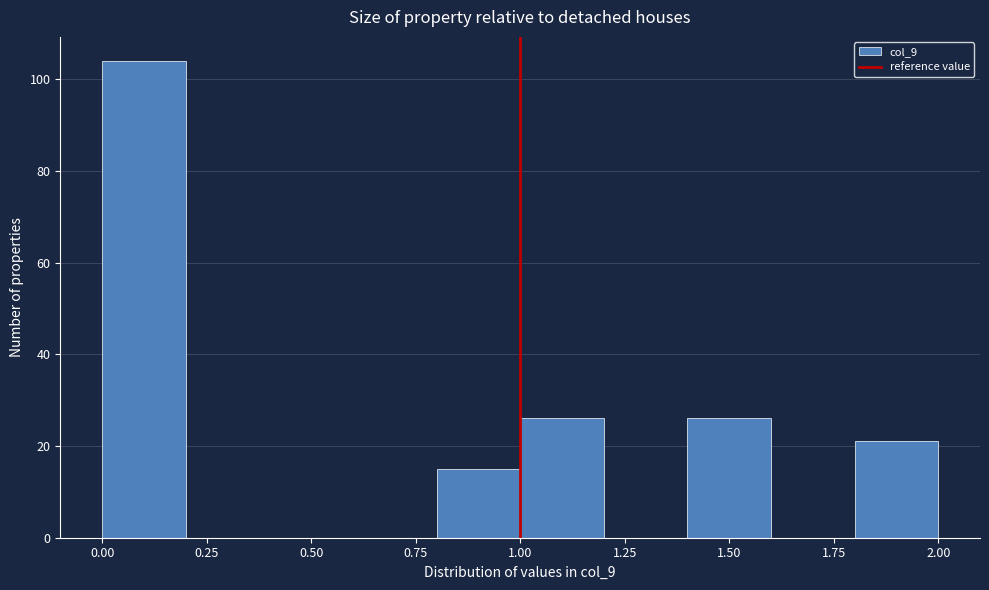

Which range on the x-axis has the tallest bar?

0.0 to 0.2